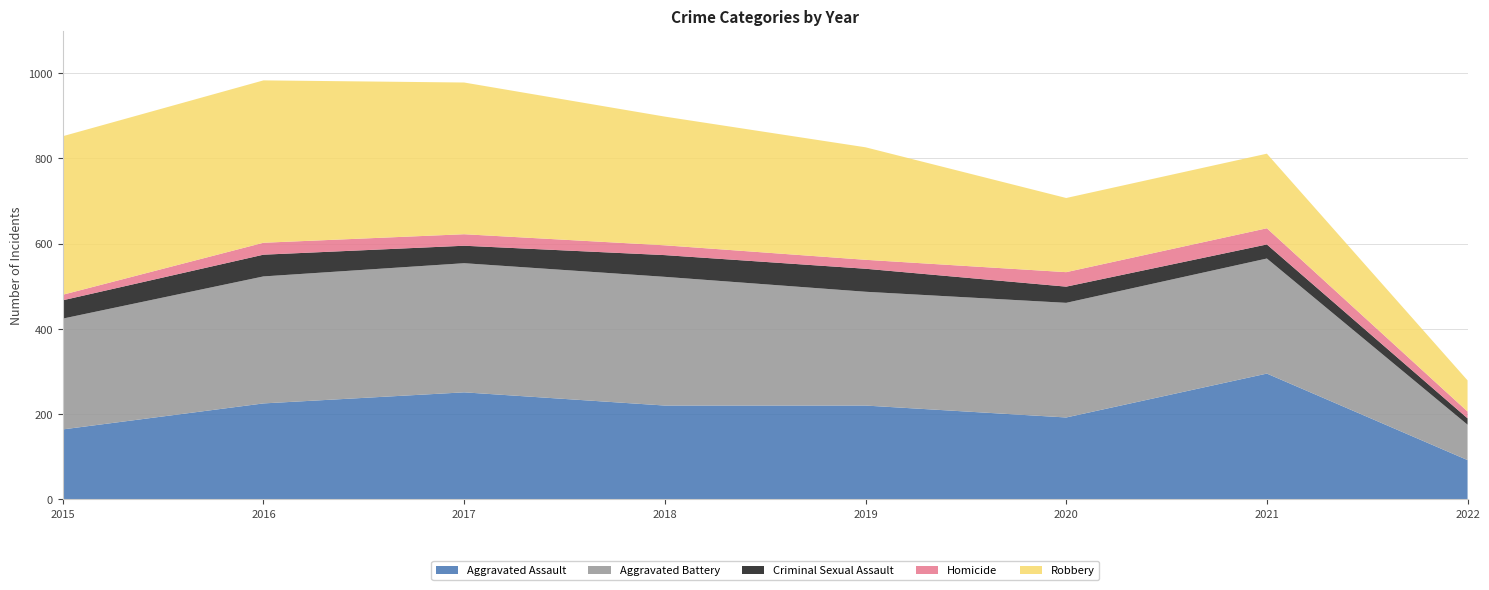

Reading left to right, what are all the values shown in this chart?

Aggravated Assault: 164	225	251	220	220	192	295	92
Aggravated Battery: 260	298	303	302	267	269	270	83
Criminal Sexual Assault: 43	51	41	51	54	38	33	15
Homicide: 13	28	27	23	21	34	38	16
Robbery: 372	381	356	302	264	174	175	73